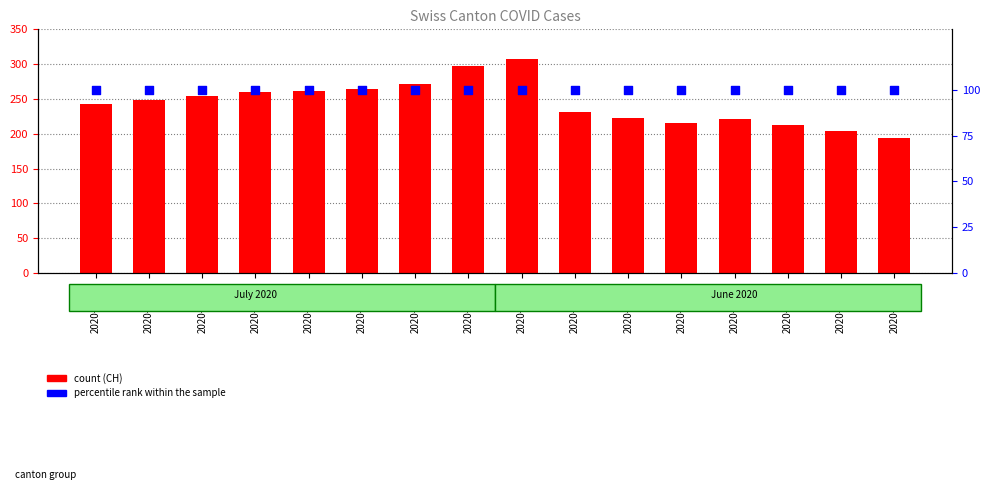

Is the value of percentile rank within the sample at 2020-07-09 greater than the value of CH at 2020-06-24?

No